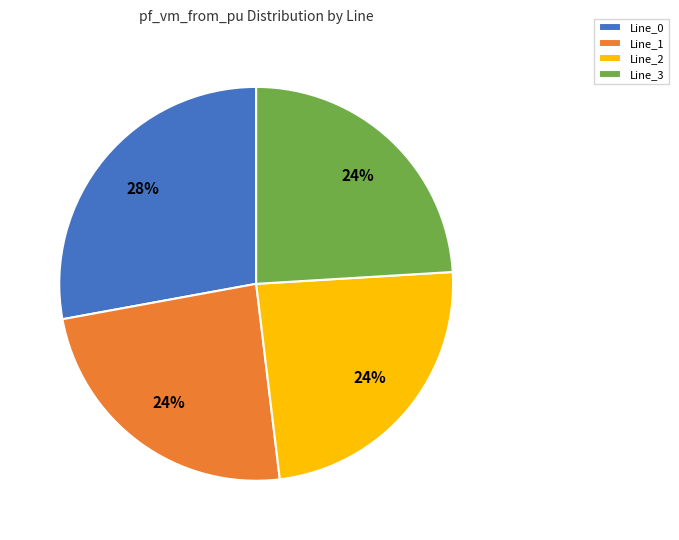

To the nearest percent, what is the average slice percentage?

25%